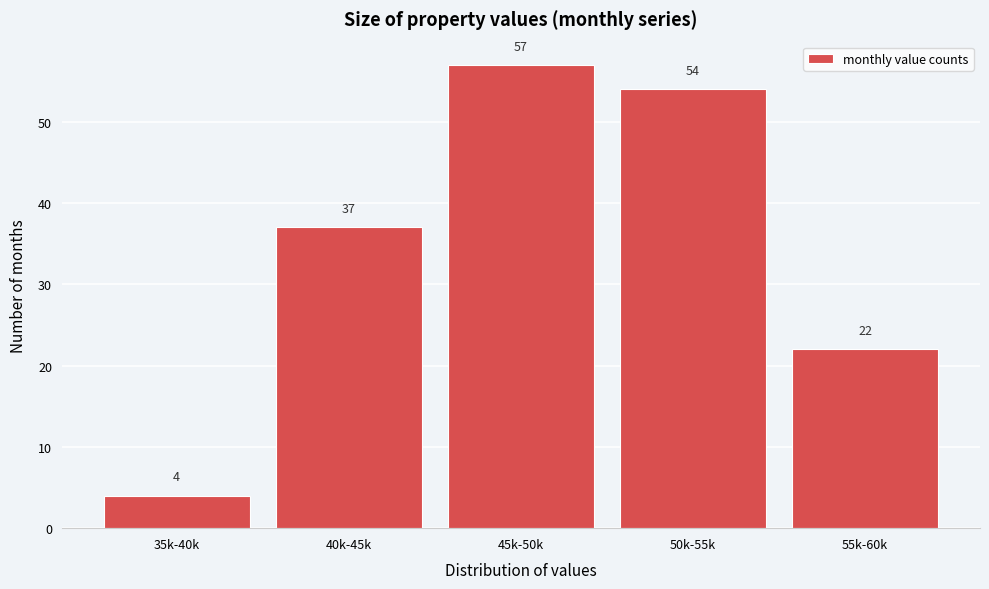

Reading right to left, transcribe all the data shown in this chart.

22	54	57	37	4